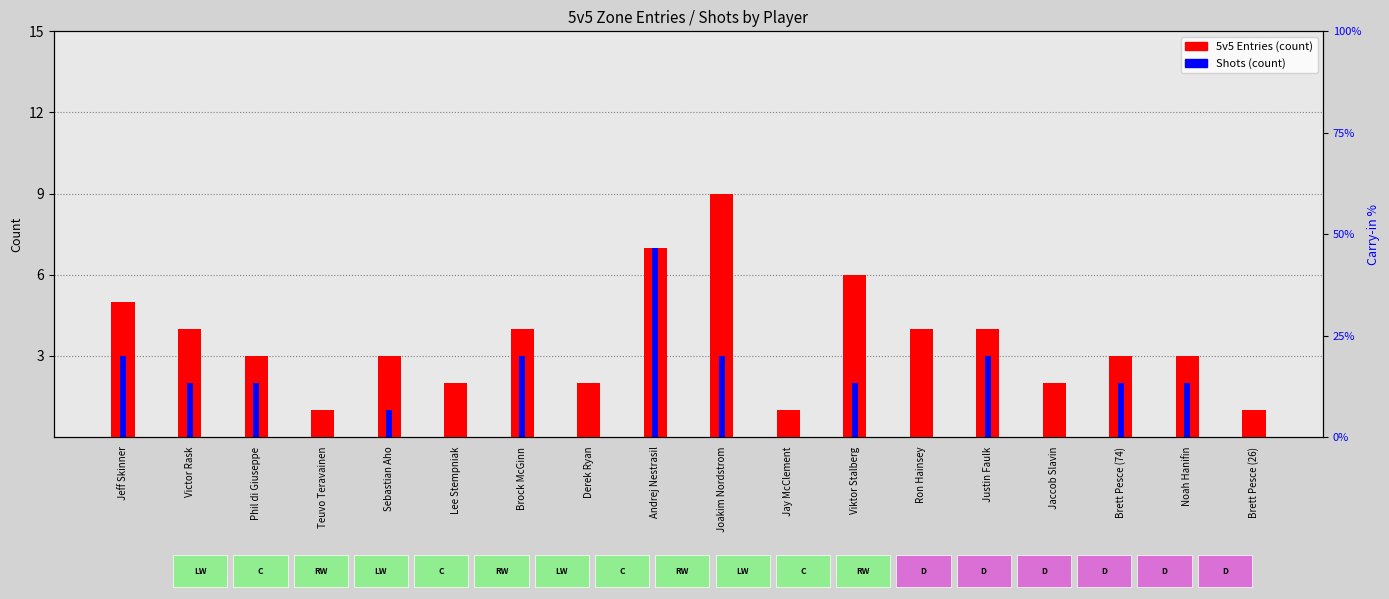

Reading left to right, transcribe all the data shown in this chart.

5v5 Entries: 5	4	3	1	3	2	4	2	7	9	1	6	4	4	2	3	3	1
Shots: 3	2	2	0	1	0	3	0	7	3	0	2	0	3	0	2	2	0